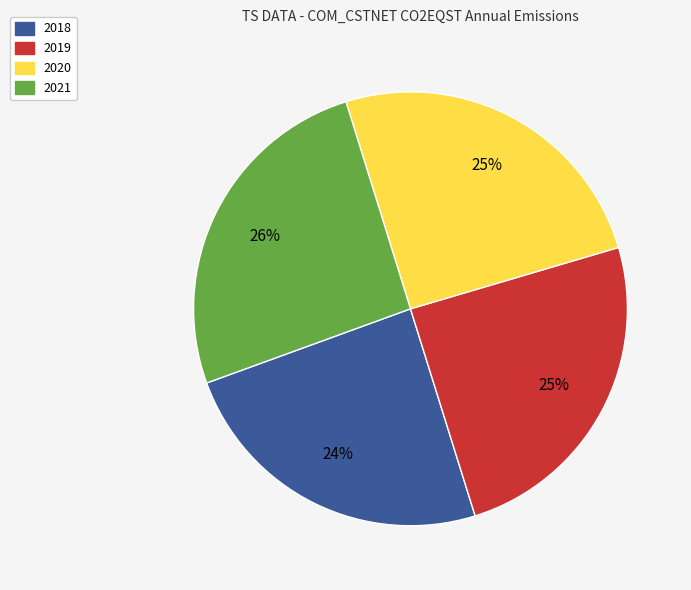

Is the sum of 2020 and 2021 greater than half?

Yes